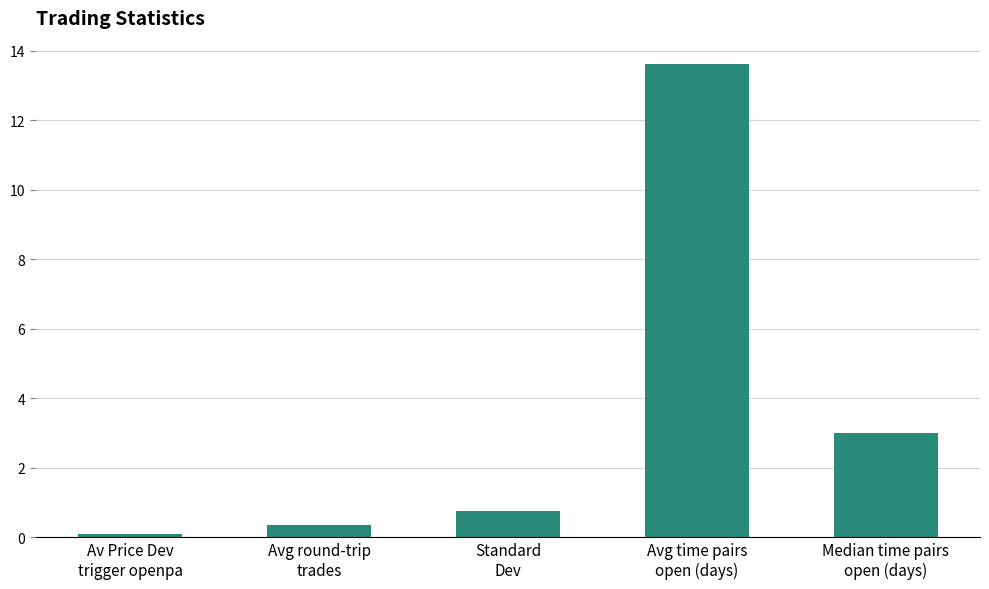

Rank the categories by value from lowest to highest.

Av Price Dev
trigger openpa, Avg round-trip
trades, Standard
Dev, Median time pairs
open (days), Avg time pairs
open (days)